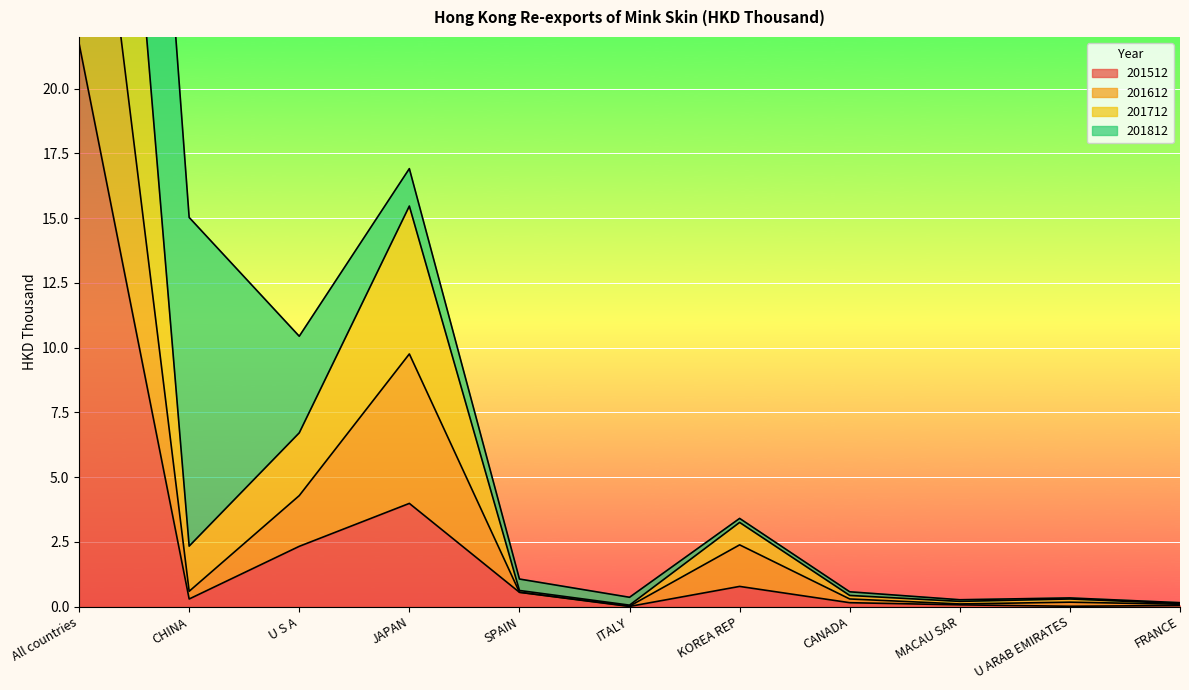

What is the minimum value for 201612?

0.1